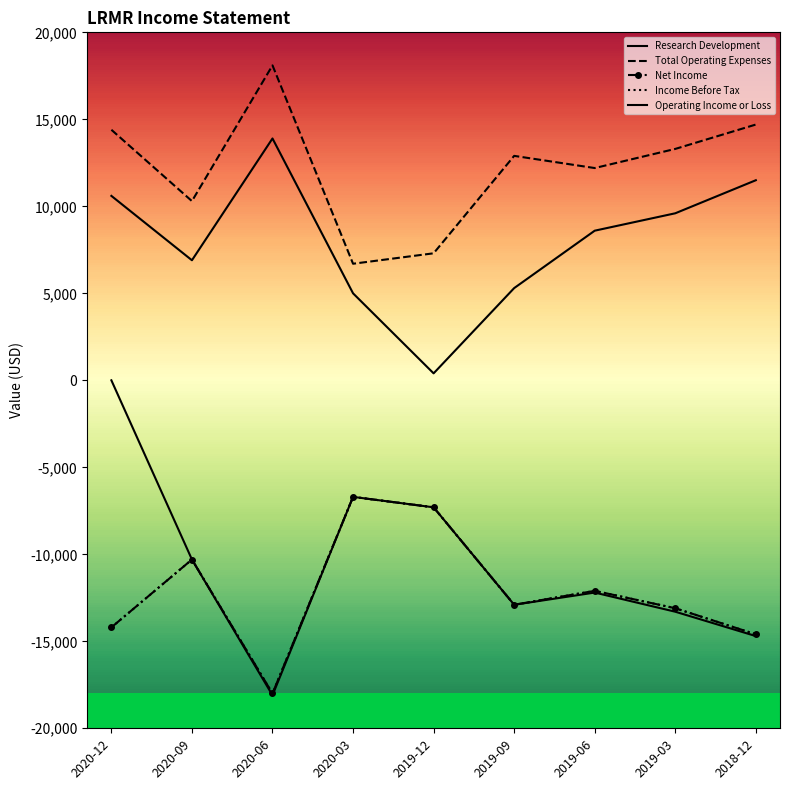

Reading left to right, what are all the values shown in this chart?

Research Development: 10600	6900	13900	5000	400	5300	8600	9600	11500
Total Operating Expenses: 14400	10300	18100	6700	7300	12900	12200	13300	14700
Net Income: -14200	-10300	-18000	-6700	-7300	-12900	-12100	-13100	-14600
Income Before Tax: -14200	-10300	-18000	-6700	-7300	-12900	-12100	-13100	-14600
Operating Income or Loss: 0	-10300	-18100	-6700	-7300	-12900	-12200	-13300	-14700